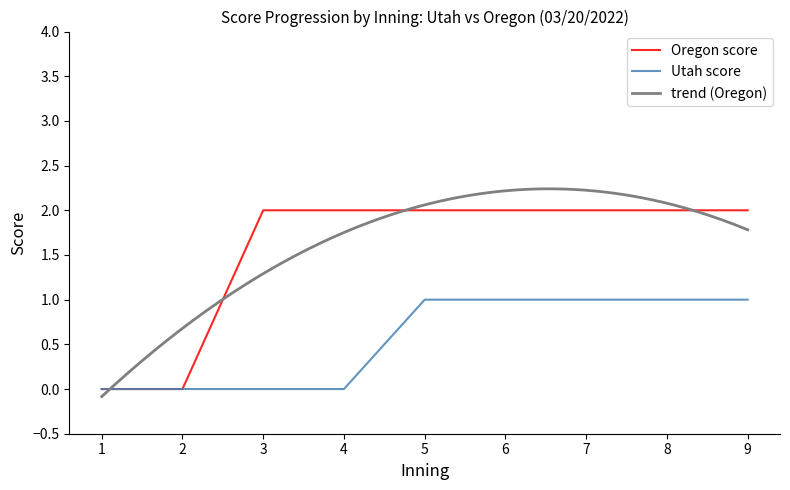

What is the sum of all Oregon score values?

14